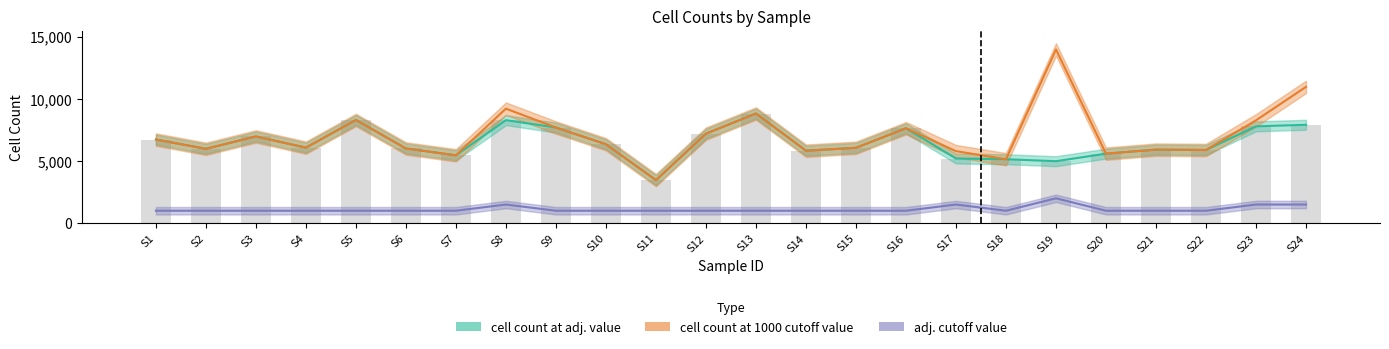

Reading left to right, what are all the values shown in this chart?

cell count at adj. value: S1=6726	S2=5982	S3=6975	S4=6076	S5=8302	S6=6008	S7=5460	S8=8287	S9=7692	S10=6348	S11=3463	S12=7202	S13=8821	S14=5830	S15=6063	S16=7638	S17=5201	S18=5144	S19=4985	S20=5592	S21=5917	S22=5887	S23=7789	S24=7914
cell count at 1000 cutoff value: S1=6726	S2=5982	S3=6975	S4=6076	S5=8302	S6=6008	S7=5460	S8=9212	S9=7692	S10=6348	S11=3463	S12=7202	S13=8821	S14=5830	S15=6063	S16=7638	S17=5794	S18=5144	S19=13975	S20=5592	S21=5917	S22=5887	S23=8272	S24=10966
adj. cutoff value: S1=1000	S2=1000	S3=1000	S4=1000	S5=1000	S6=1000	S7=1000	S8=1500	S9=1000	S10=1000	S11=1000	S12=1000	S13=1000	S14=1000	S15=1000	S16=1000	S17=1500	S18=1000	S19=2000	S20=1000	S21=1000	S22=1000	S23=1500	S24=1500